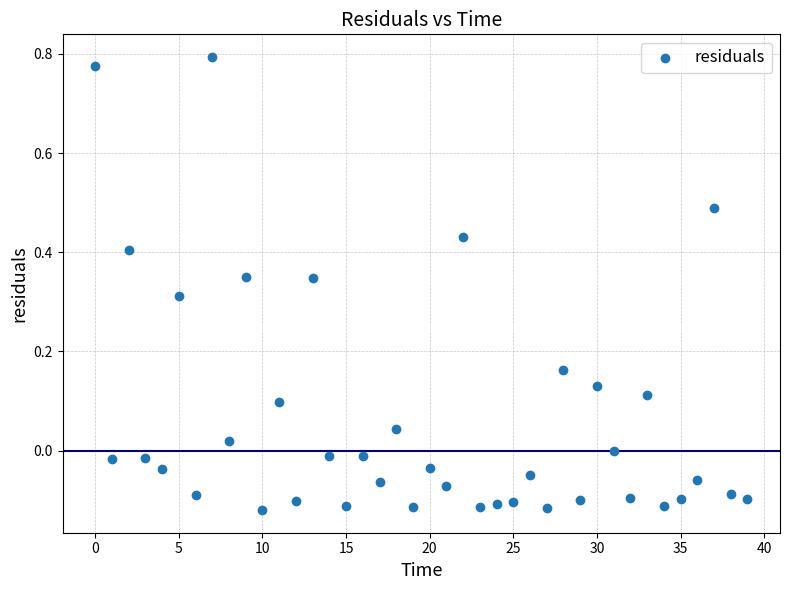

What is the range of Y values (max minus min)?

0.9